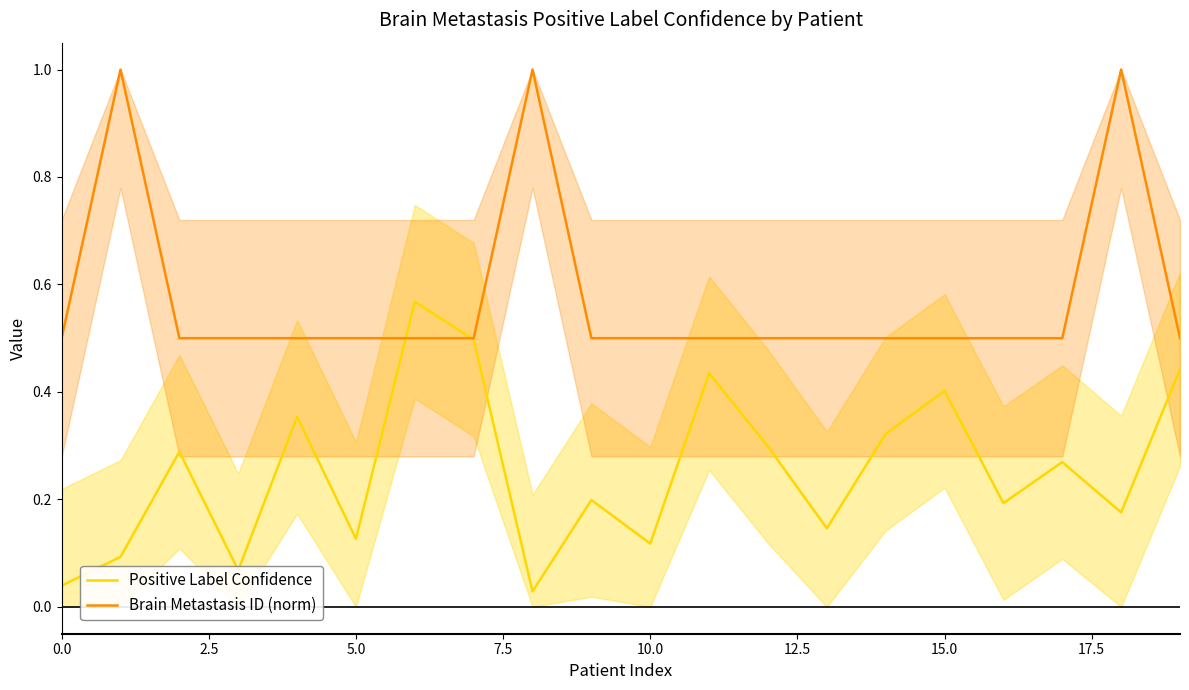

What is the value of the Positive Label Confidence point at the 11th from the left?

0.1